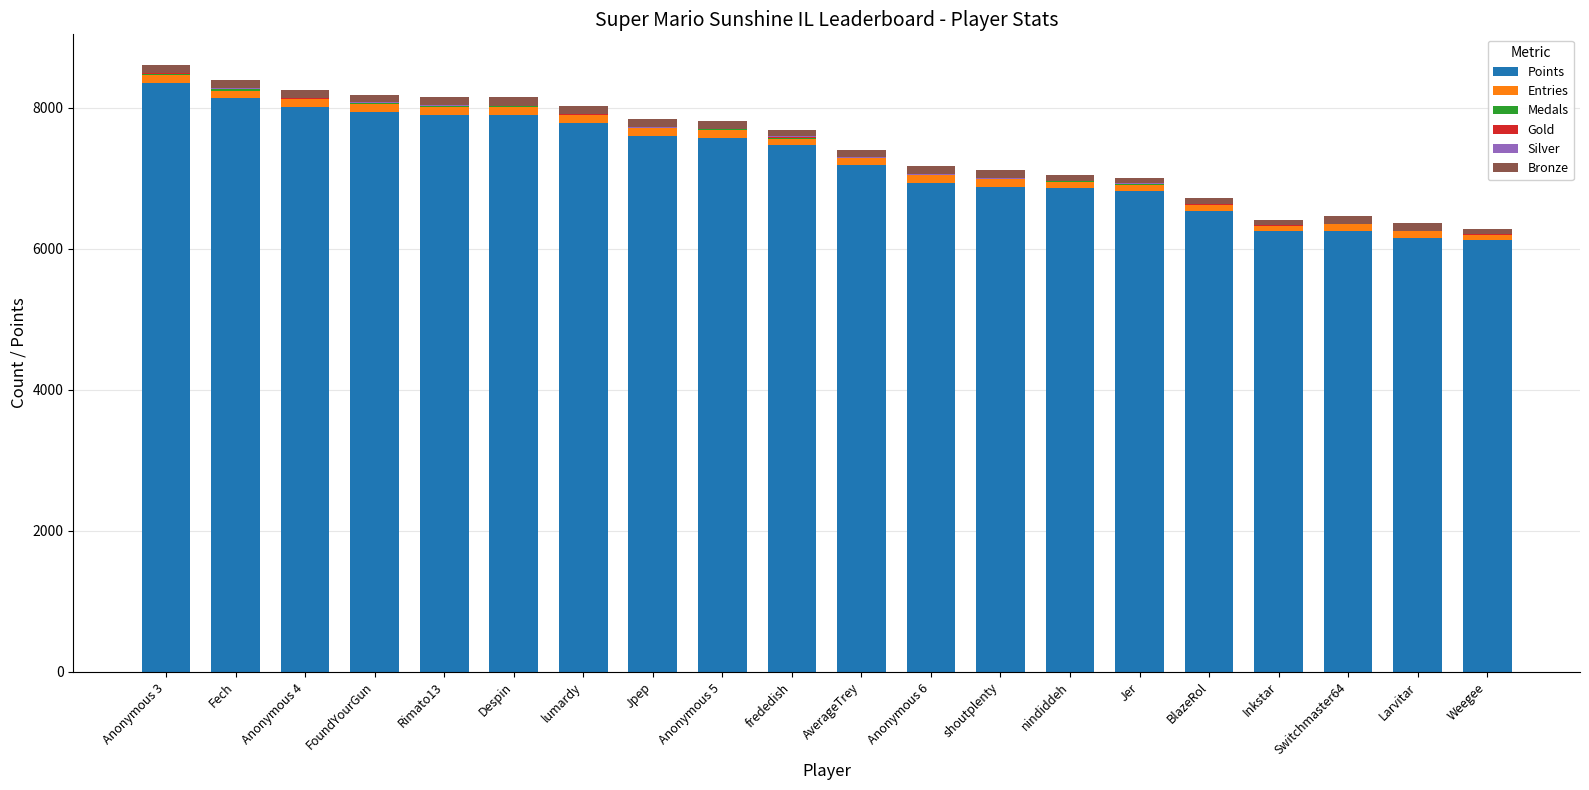

Which category has the highest value in the Points series?

Anonymous 3